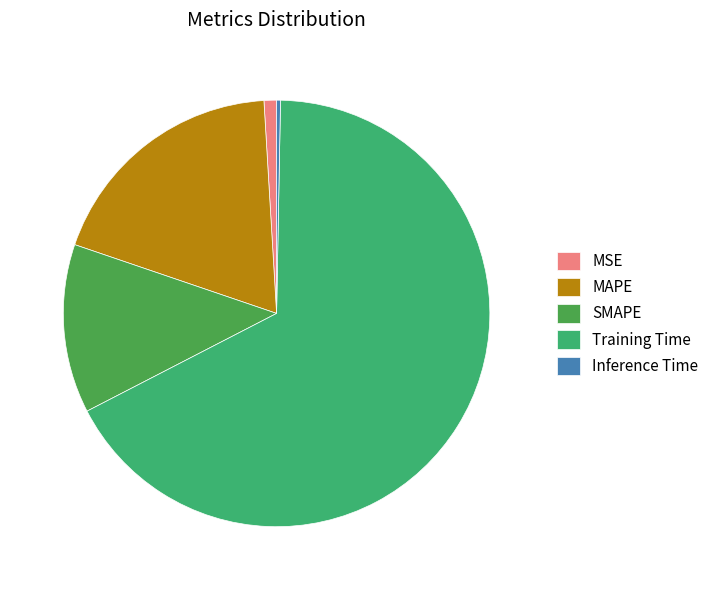

Do SMAPE and Inference Time together represent more than half of the pie?

No